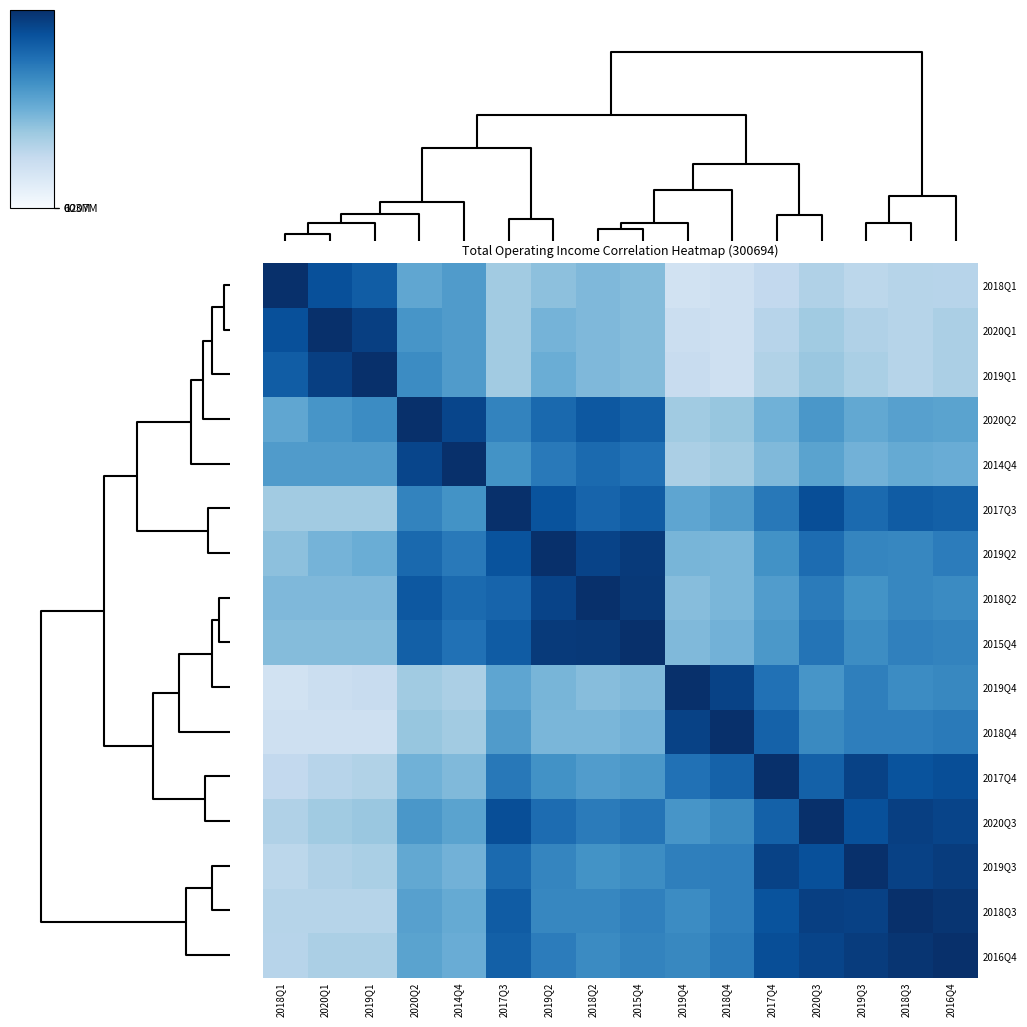

How many data points does each series have?

16